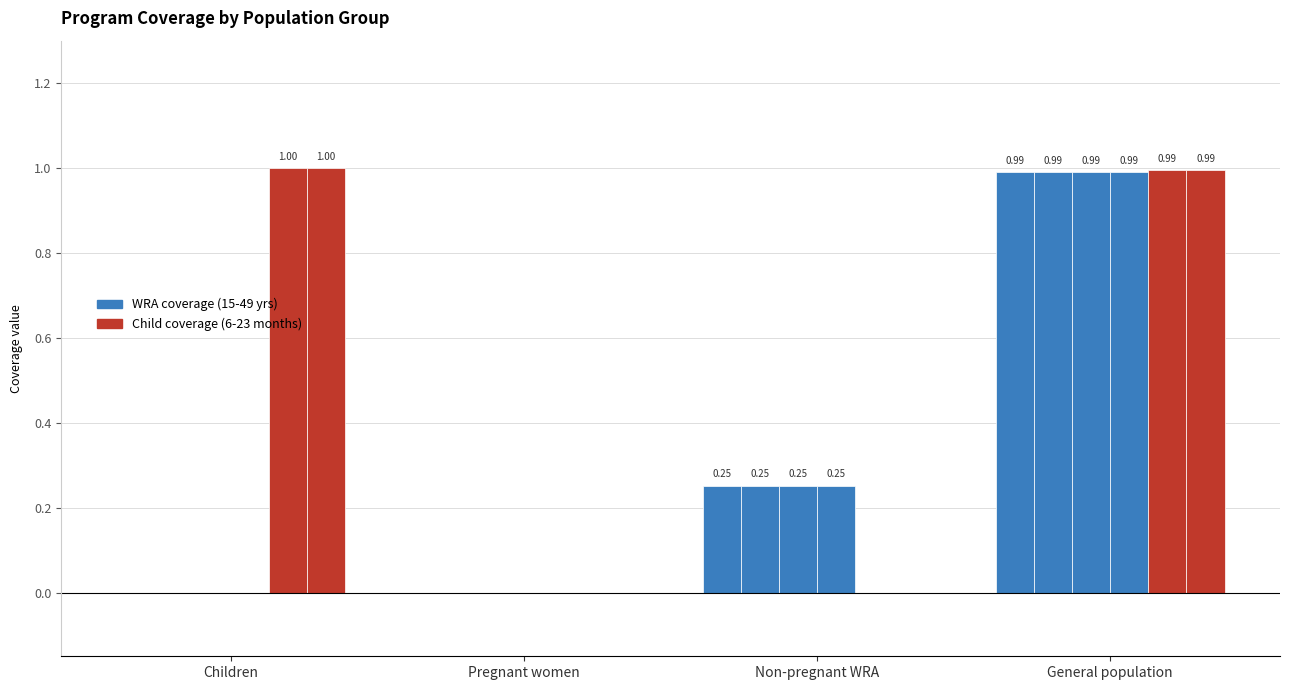

What is the label of the 1st bar from the right?

General population